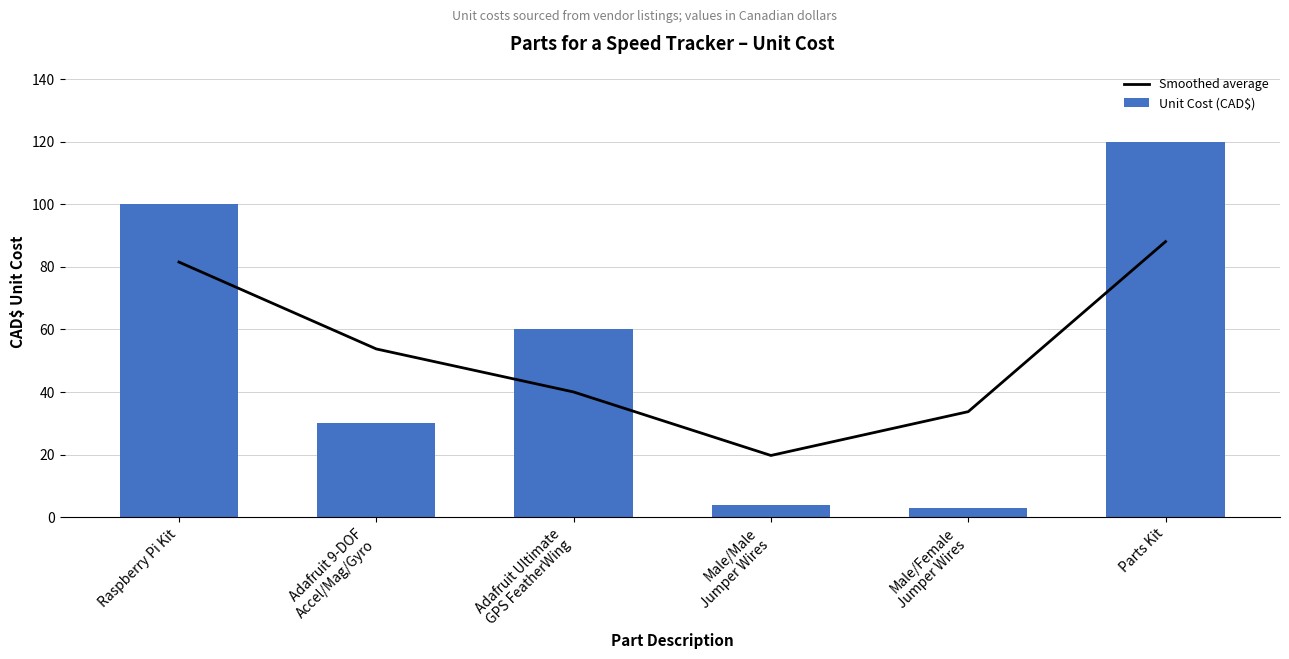

What is the sum of all Unit Cost (CAD$) values?

316.9